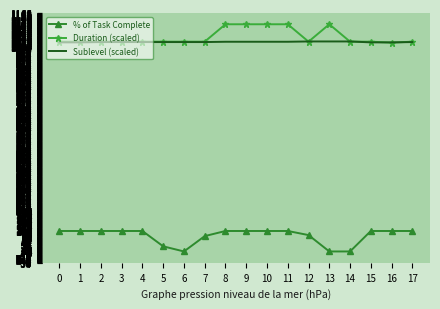

At how many categories does at least one series exceed 553?

18